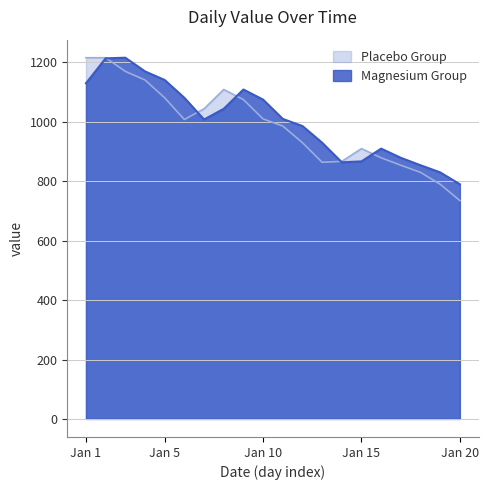

How many interior local valleys (lower than both neighbors) does the data have?

2